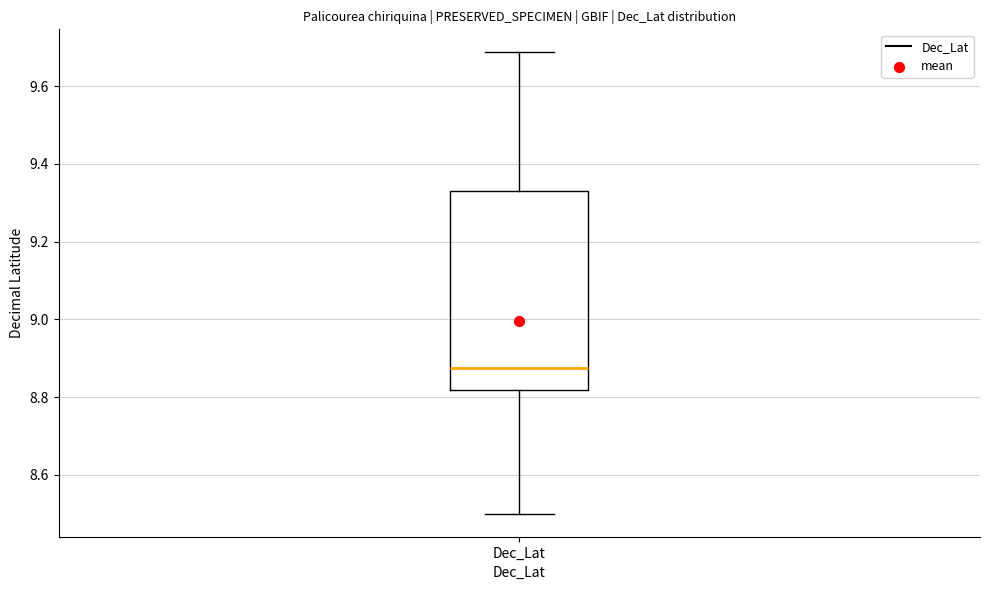

Where does the median line of the box for Dec_Lat sit on the y-axis? The values are not printed on the chart, so give them approximately, as read against the axis.

8.88